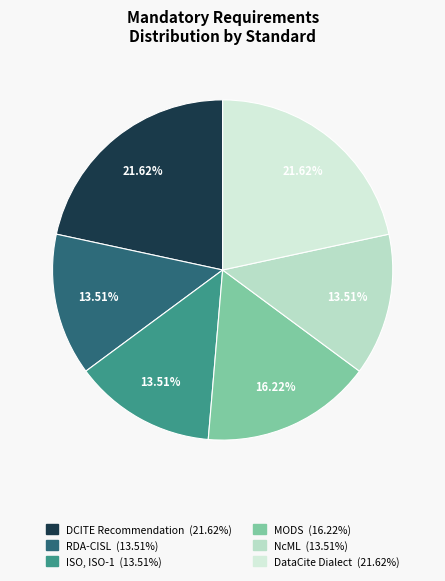

What is the total percentage of ISO, ISO-1 and DataCite Dialect?

35.1%